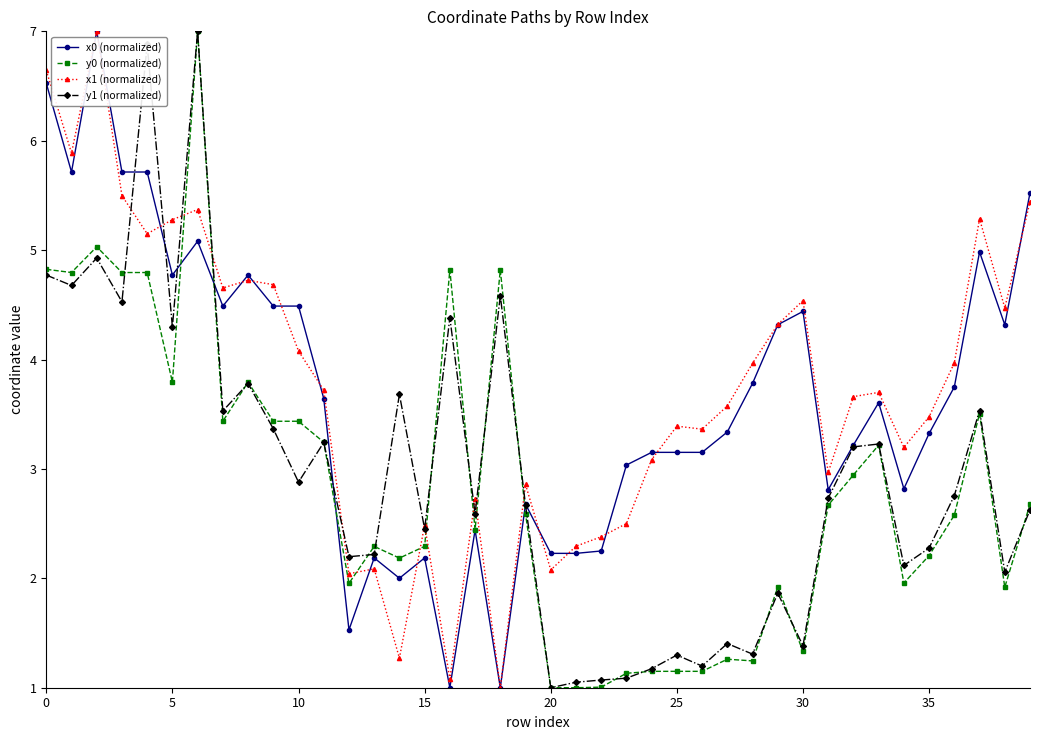

At how many categories does at least one series exceed 6?

4